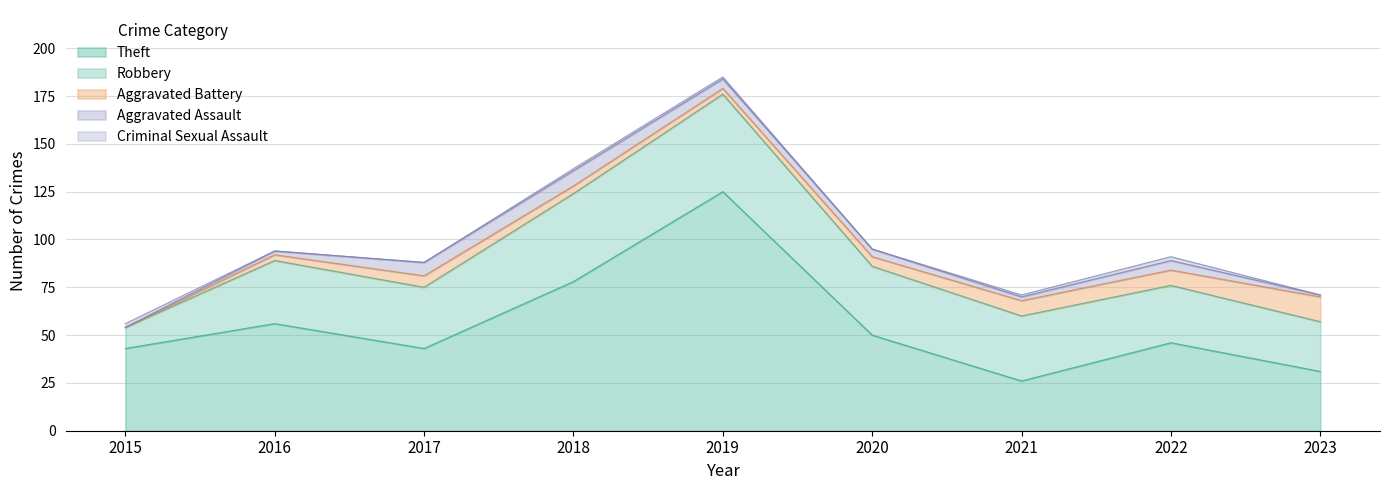

What is the difference between the highest and lowest values at 2016?

56